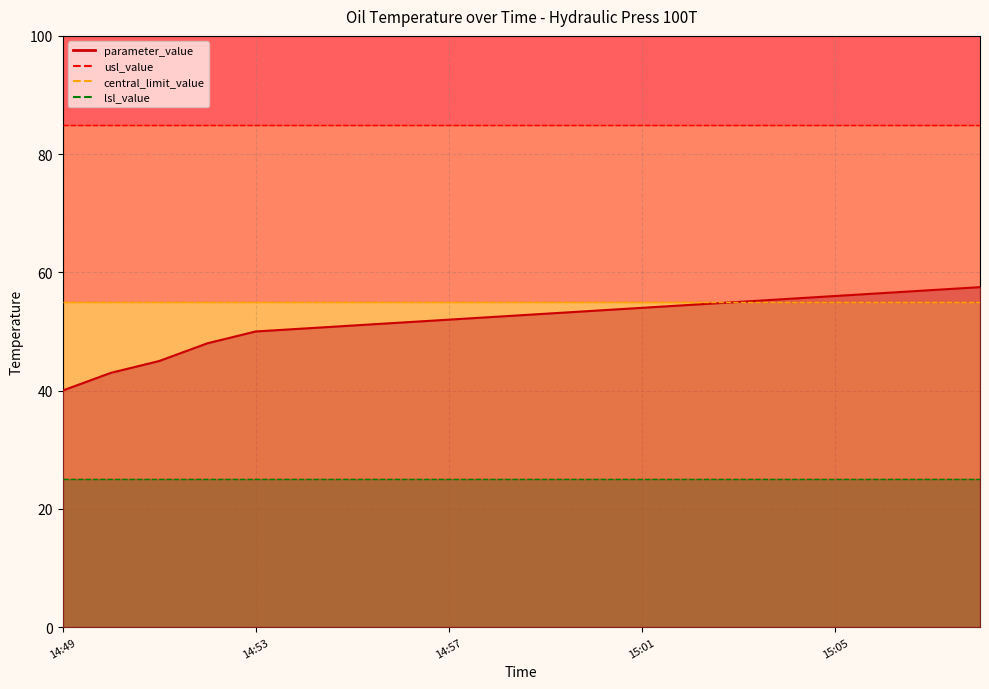

What is the label of the 18th point from the left?

15:06